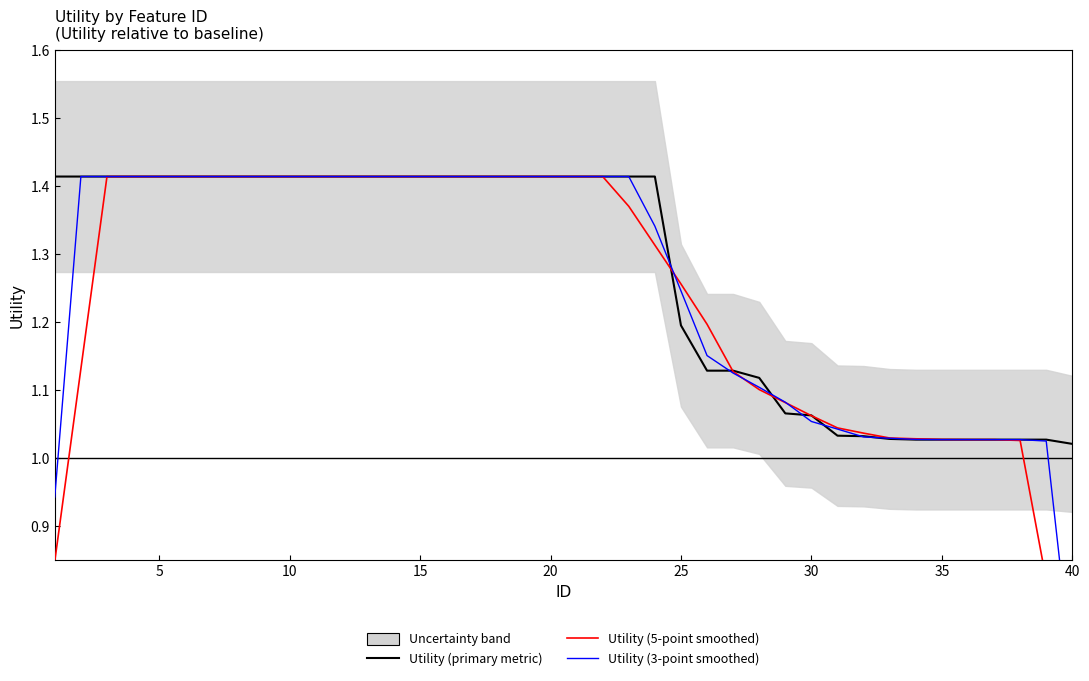

At which category is the sum across all series the highest?

10